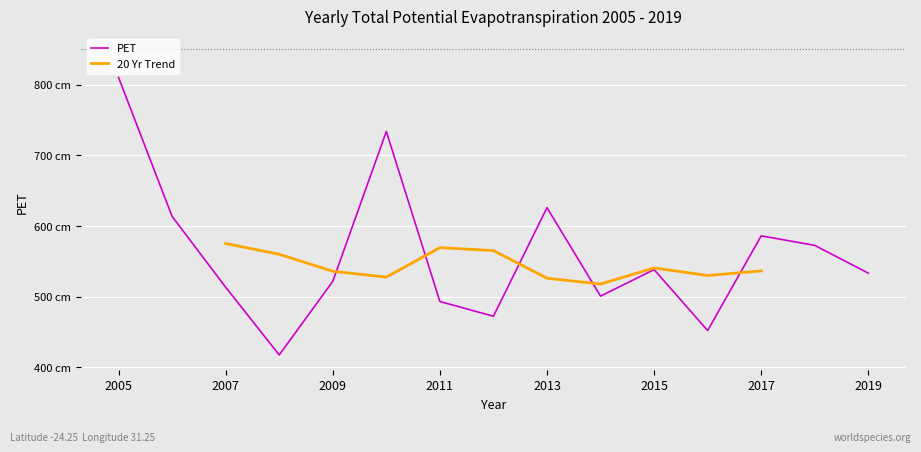

What is the value of the 4th point from the left?

417.4